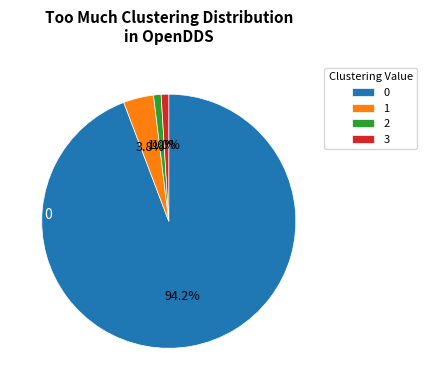

How many slices are in this pie chart?

4